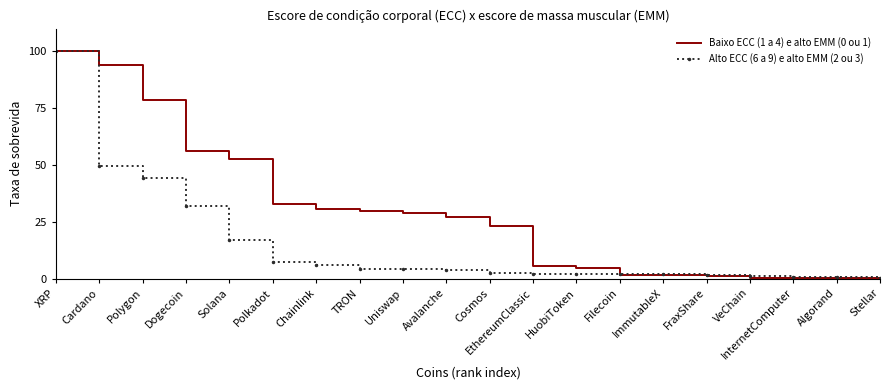

The value of Baixo ECC (1 a 4) e alto EMM (0 ou 1) at Solana is 52.7. True or false?

True